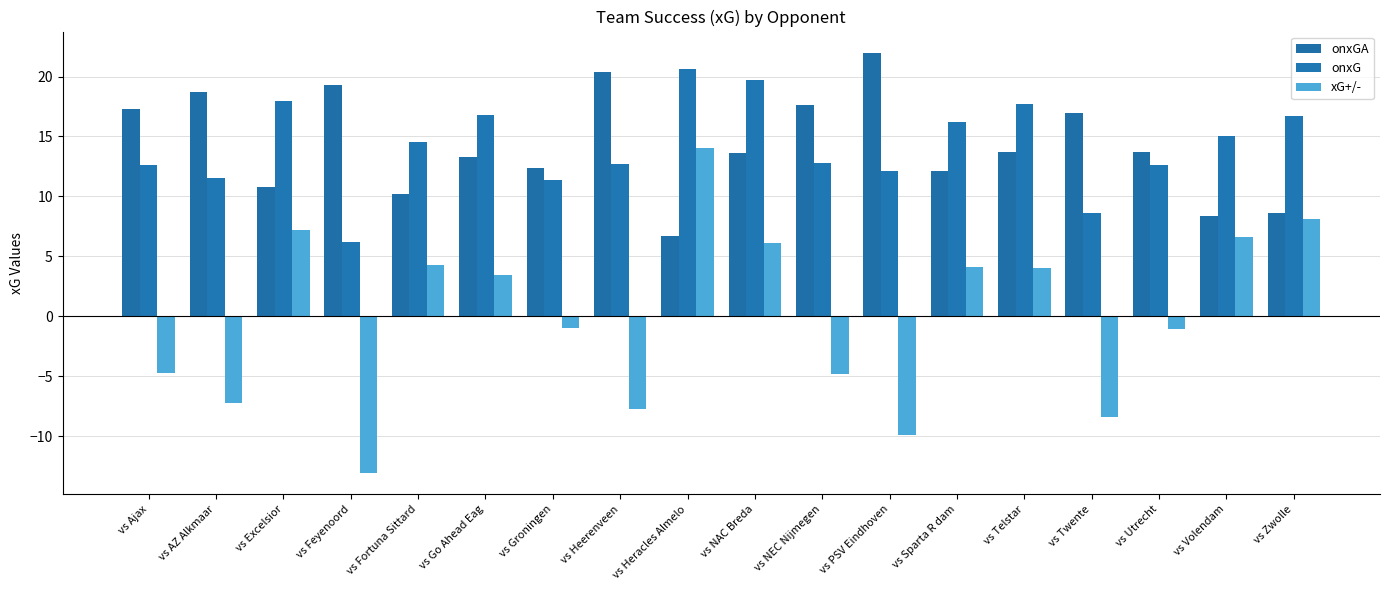

Which has a higher value, vs AZ Alkmaar or vs NAC Breda?

vs AZ Alkmaar